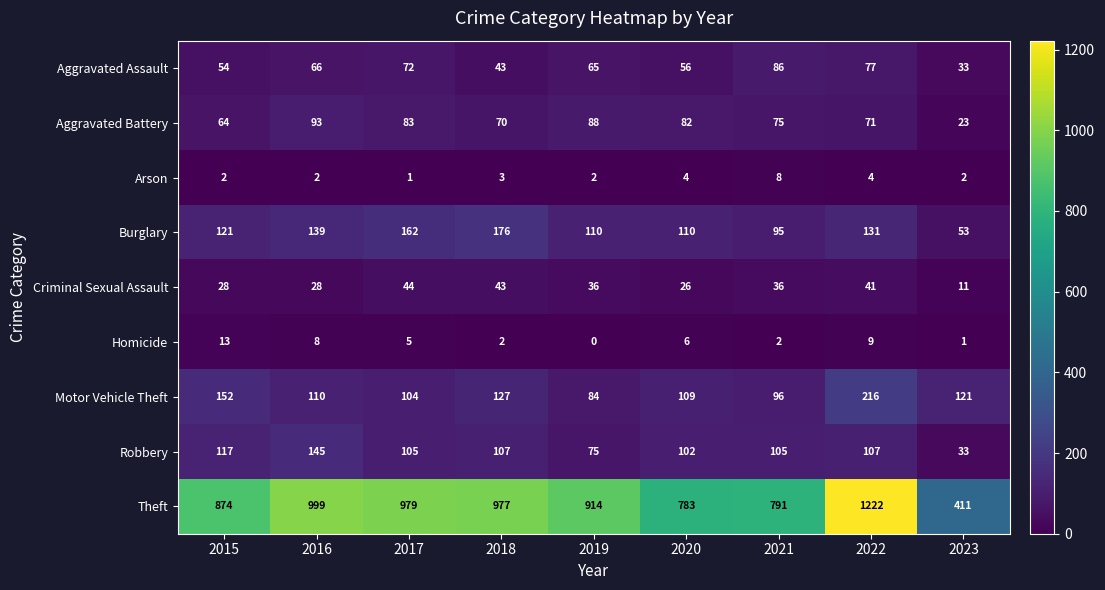

At which label does Theft reach its peak?

2022